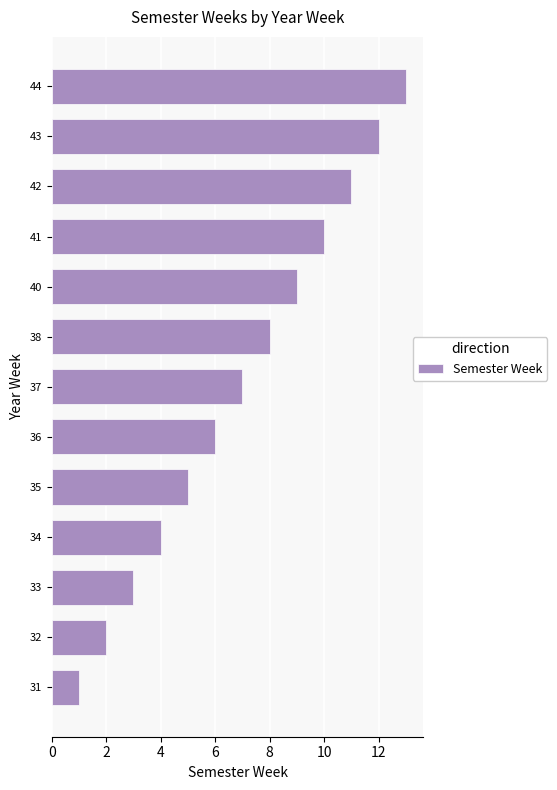

What is the maximum value shown in the chart?

13